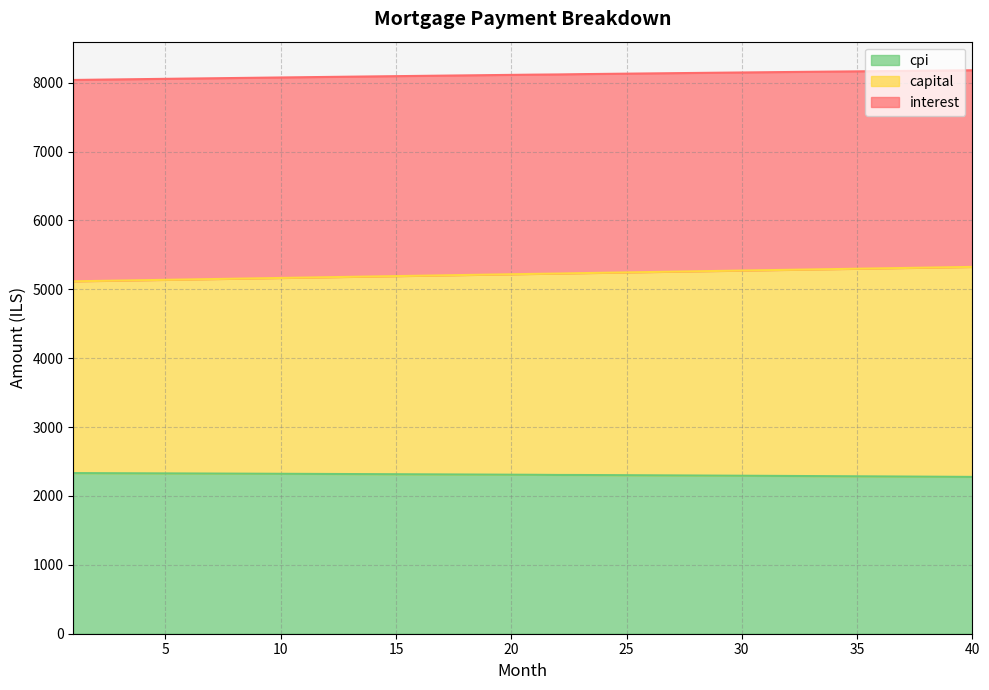

Where does the cpi series first go above 8117?

21